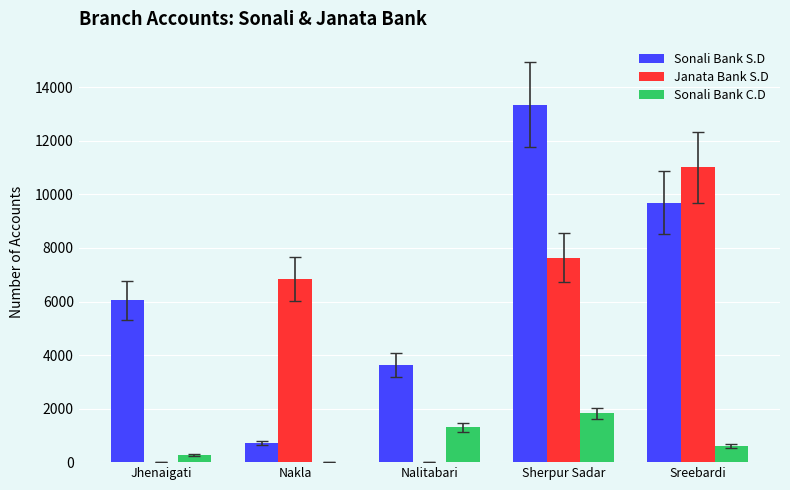

What is the sum of all Janata Bank S.D values?

25482